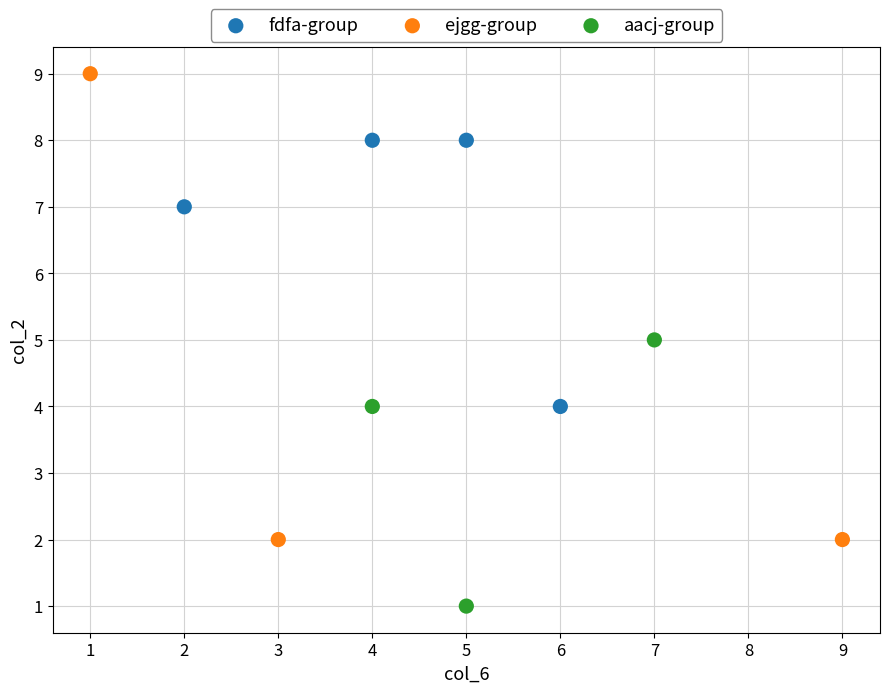

Which series has the widest spread of Y values?

ejgg-group